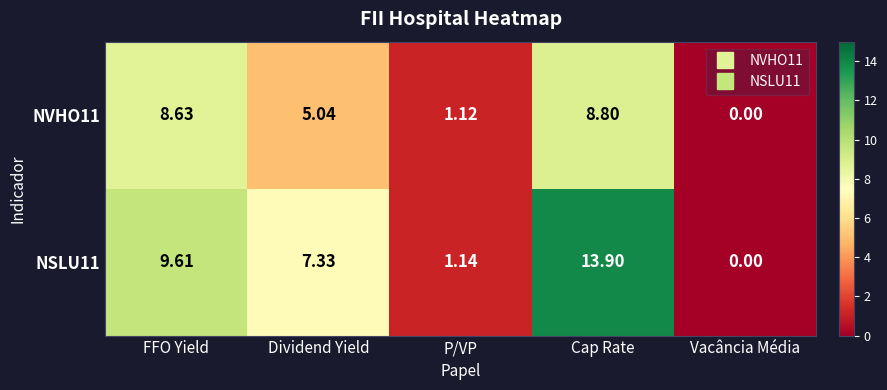

At which label does NVHO11 reach its minimum?

Vacância Média